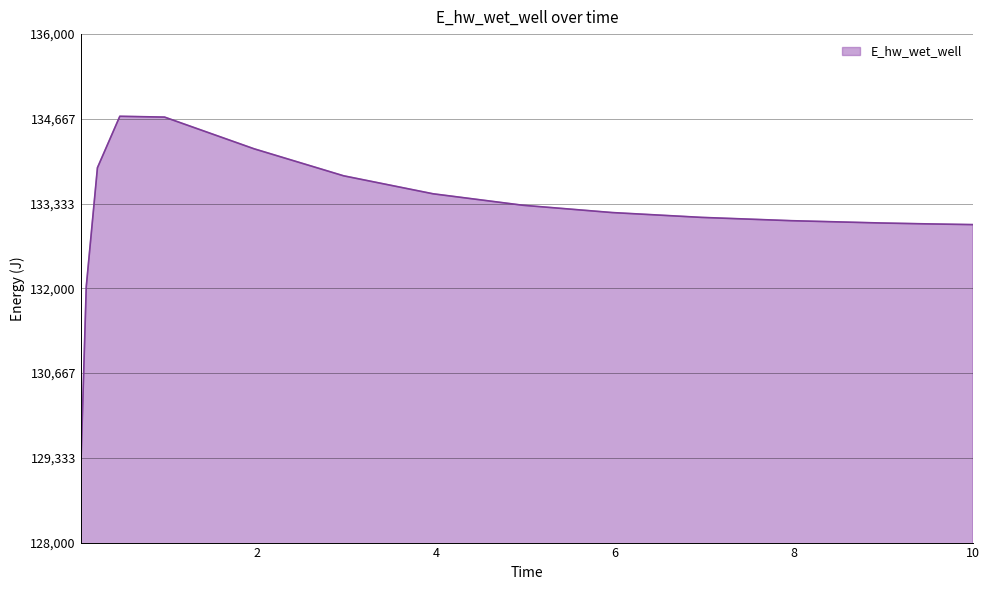

What is the maximum value shown in the chart?

134707.1